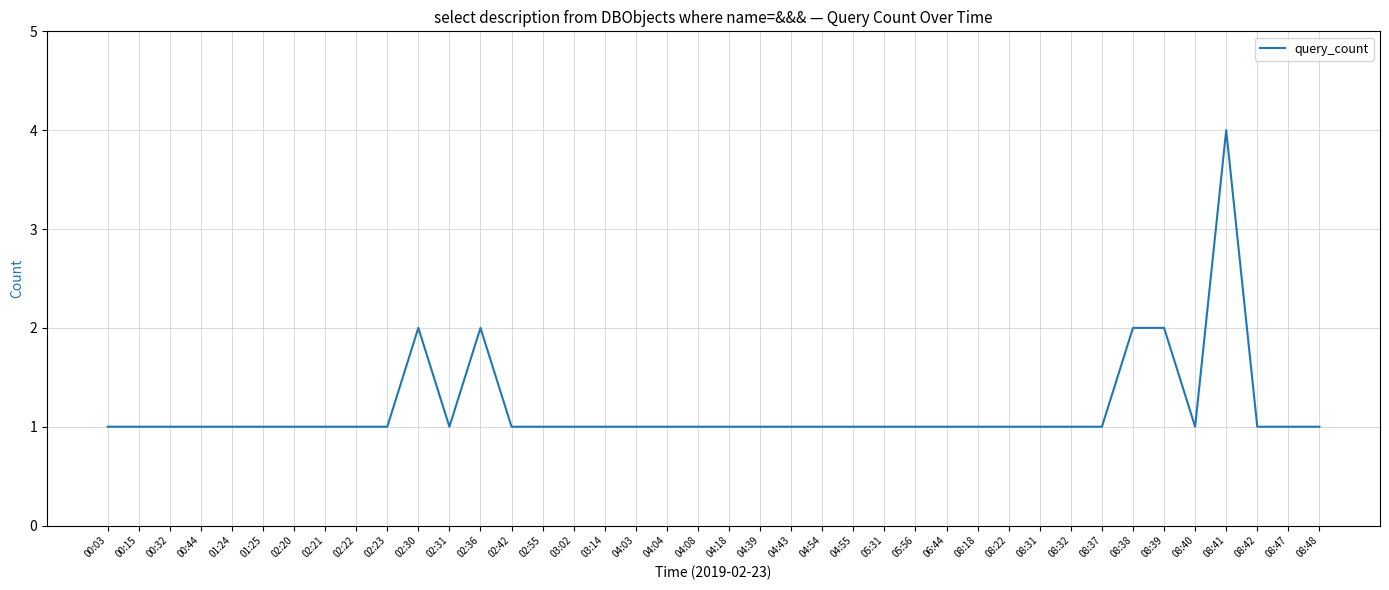

Reading left to right, list all the values displayed in this chart.

00:03=1	00:15=1	00:32=1	00:44=1	01:24=1	01:25=1	02:20=1	02:21=1	02:22=1	02:23=1	02:30=2	02:31=1	02:36=2	02:42=1	02:55=1	03:02=1	03:14=1	04:03=1	04:04=1	04:08=1	04:18=1	04:39=1	04:43=1	04:54=1	04:55=1	05:31=1	05:56=1	06:44=1	08:18=1	08:22=1	08:31=1	08:32=1	08:37=1	08:38=2	08:39=2	08:40=1	08:41=4	08:42=1	08:47=1	08:48=1